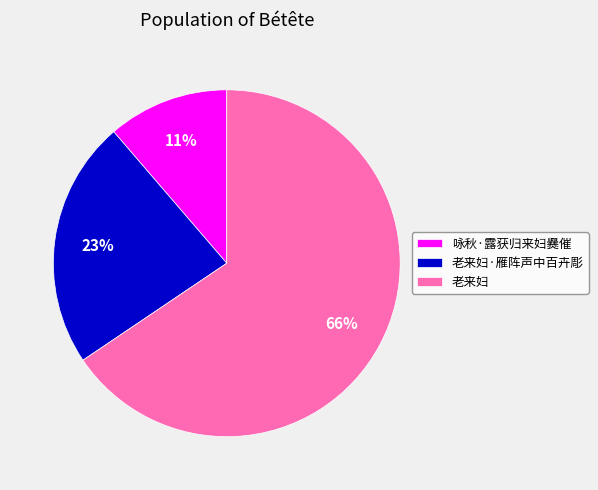

Rank the categories by value from highest to lowest.

老来妇, 老来妇·雁阵声中百卉彫, 咏秋·露获归来妇爨催